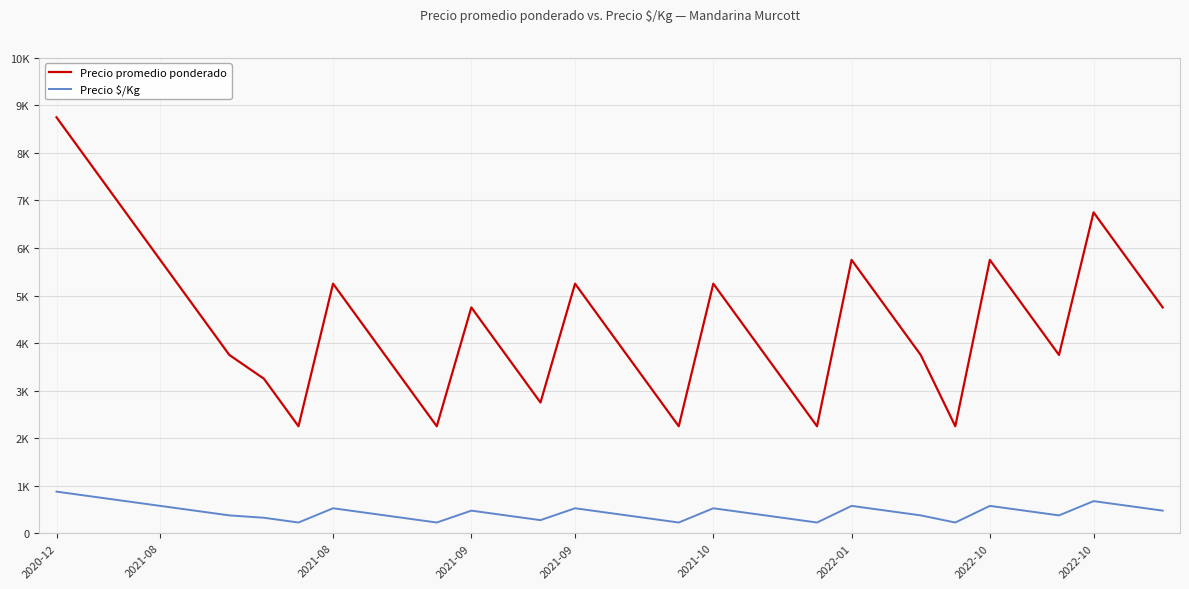

What is the highest value of the Precio $/Kg series?

875